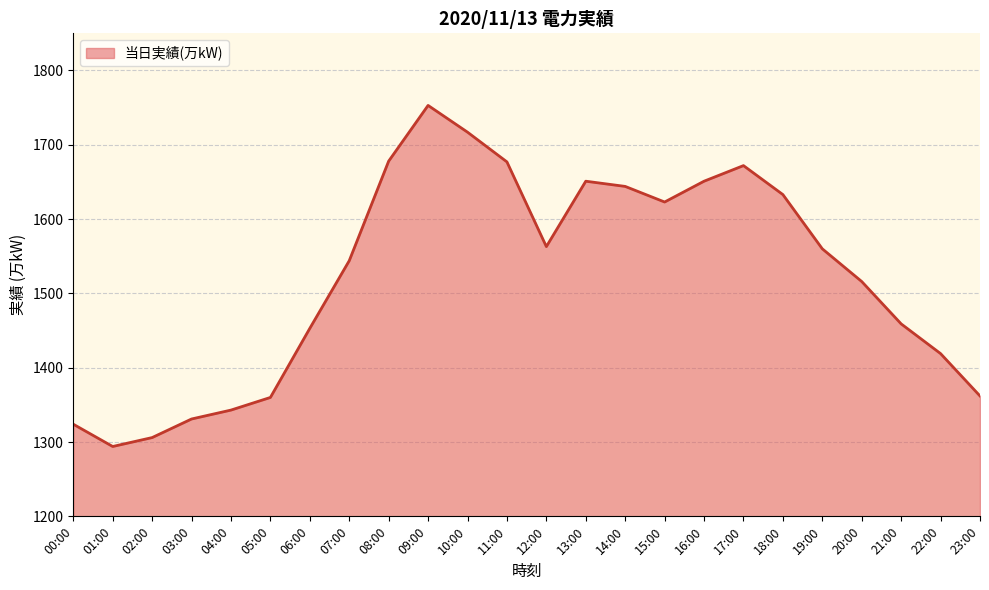

The chart shows a value of 1717 at 10:00. True or false?

True